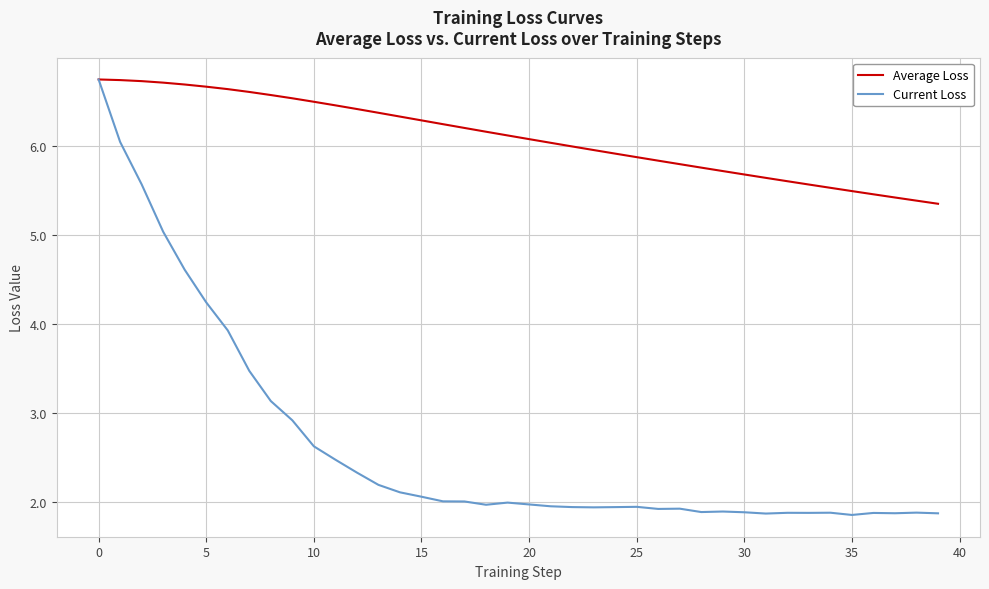

Which series has the largest range (max minus min)?

Current Loss